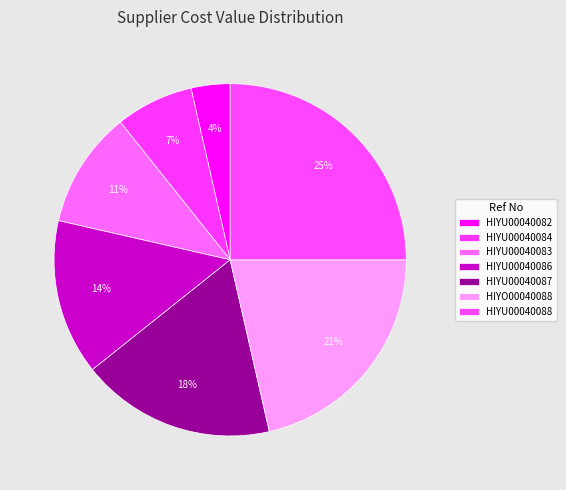

Approximately how many times larger is the value at HIYU00040087 compared to HIYU00040086?

1.2